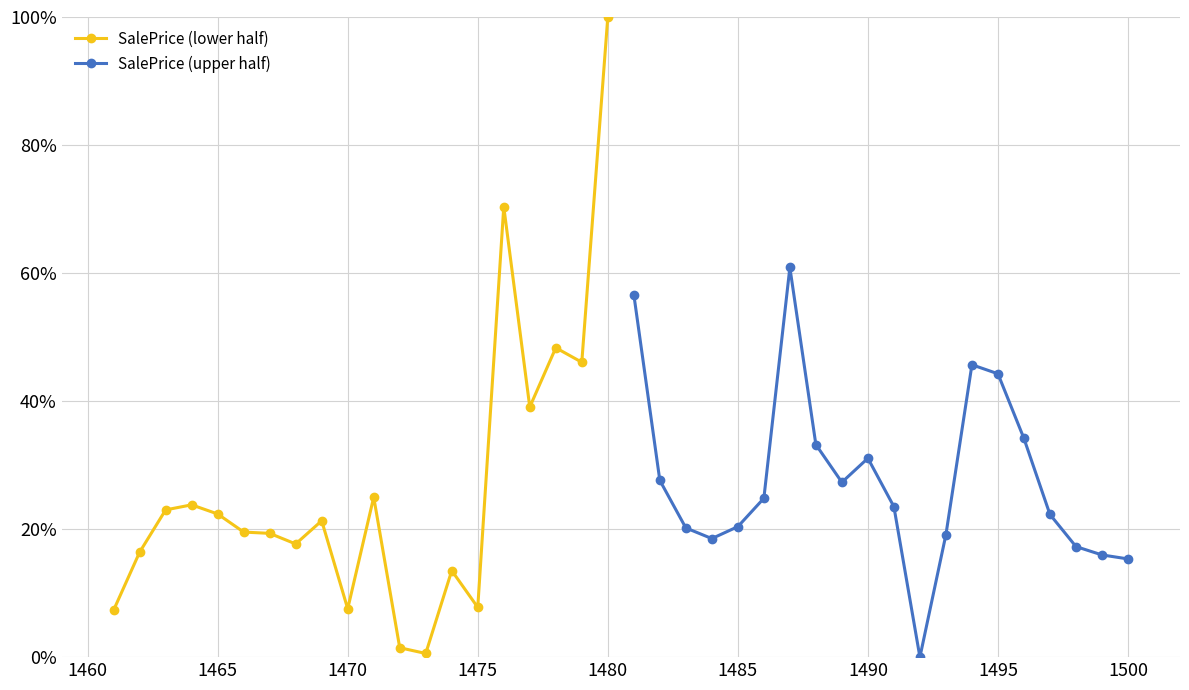

What is the difference between the maximum and second lowest values in the SalePrice (upper half) series?

45.5